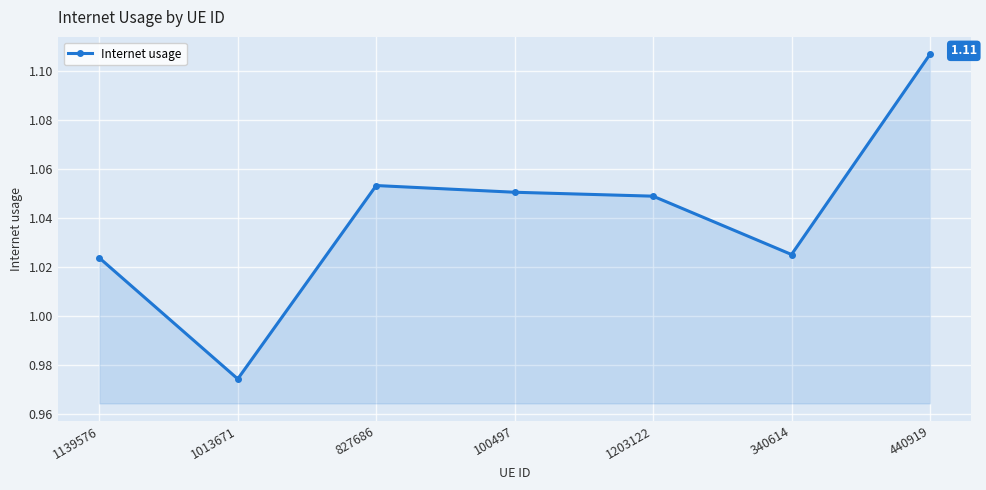

What is the difference between the values at 440919 and 1139576?

0.1